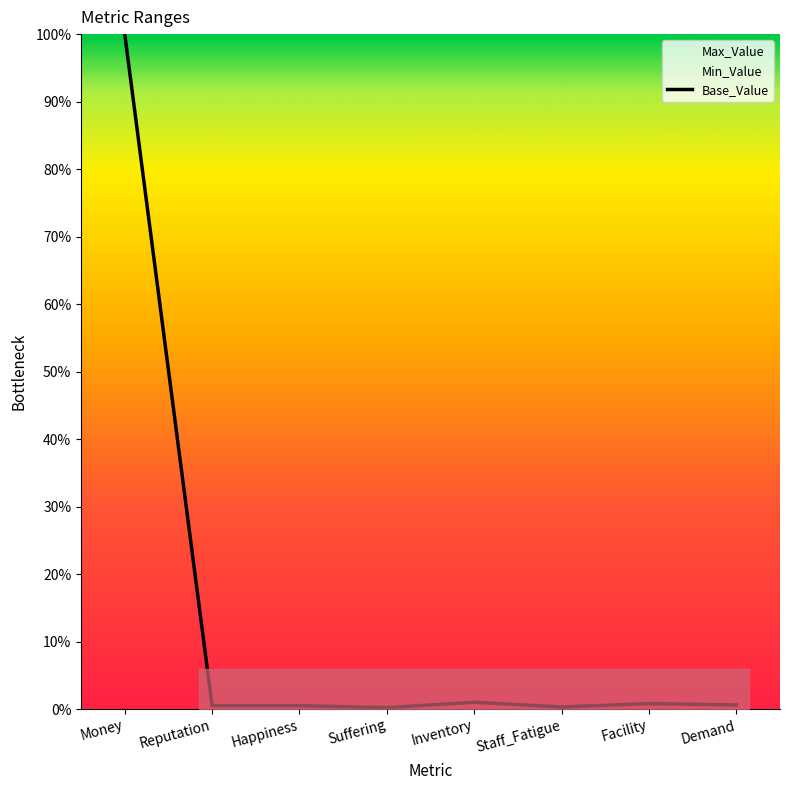

How many interior local peaks (higher than both neighbors) does the data have?

2